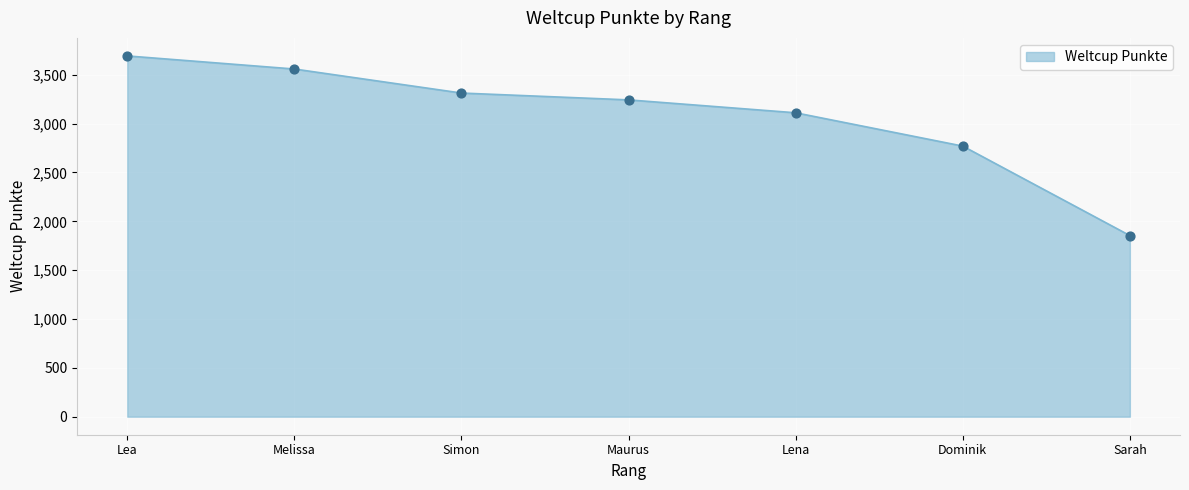

What is the ratio of the value at Lea to the value at Dominik?

1.3